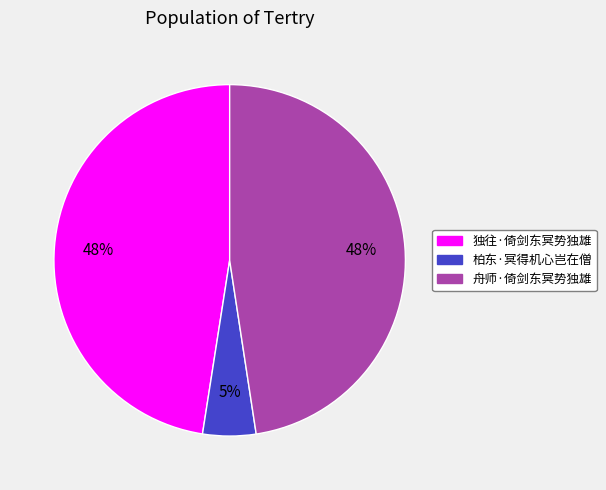

The 独往·倚剑东冥势独雄 slice represents 48% of the pie. True or false?

True